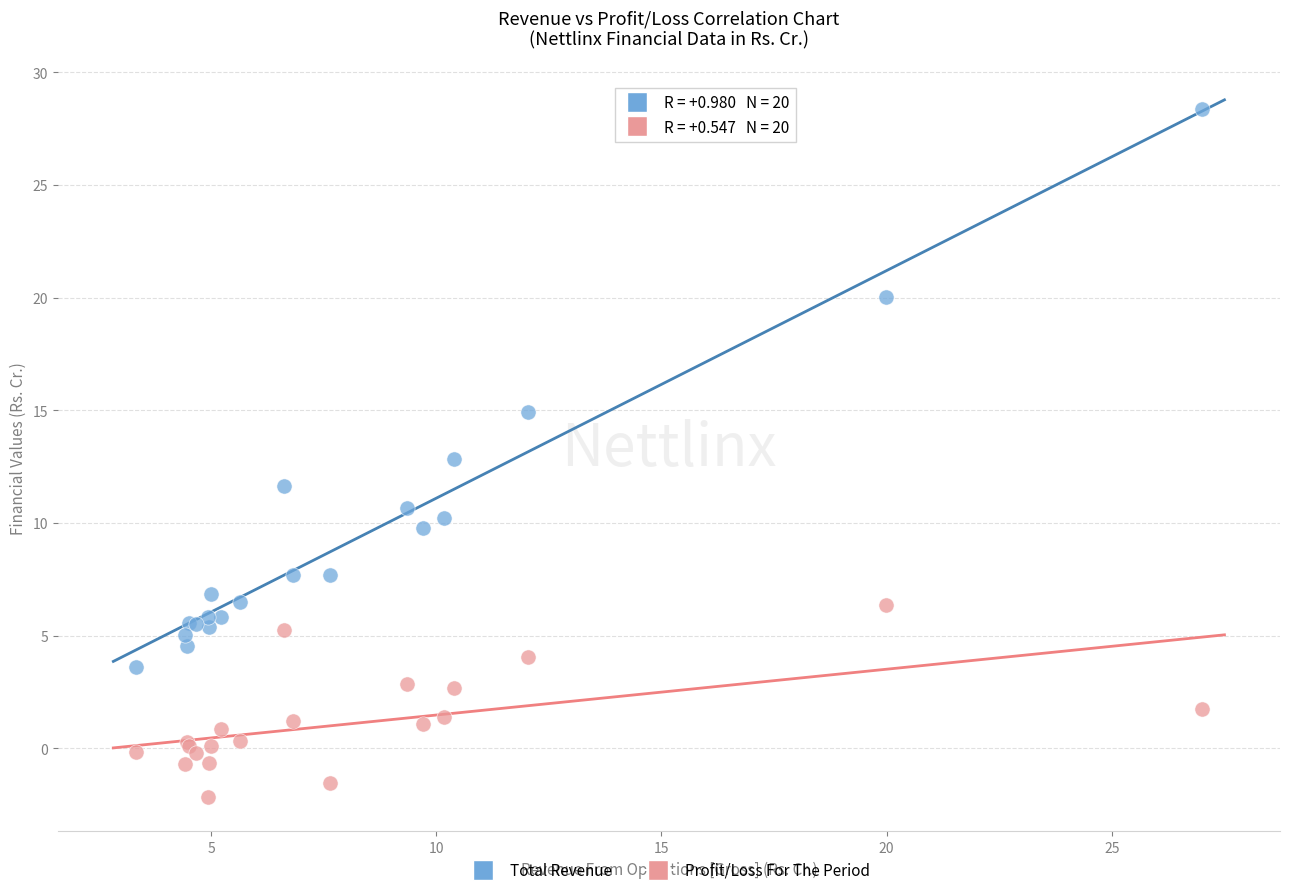

Which series reaches the maximum Y coordinate?

Total Revenue